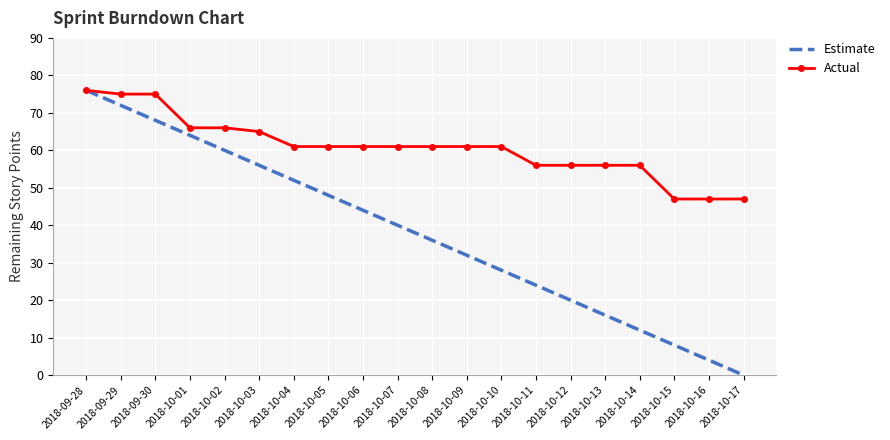

What position from the right is 2018-10-04?

14